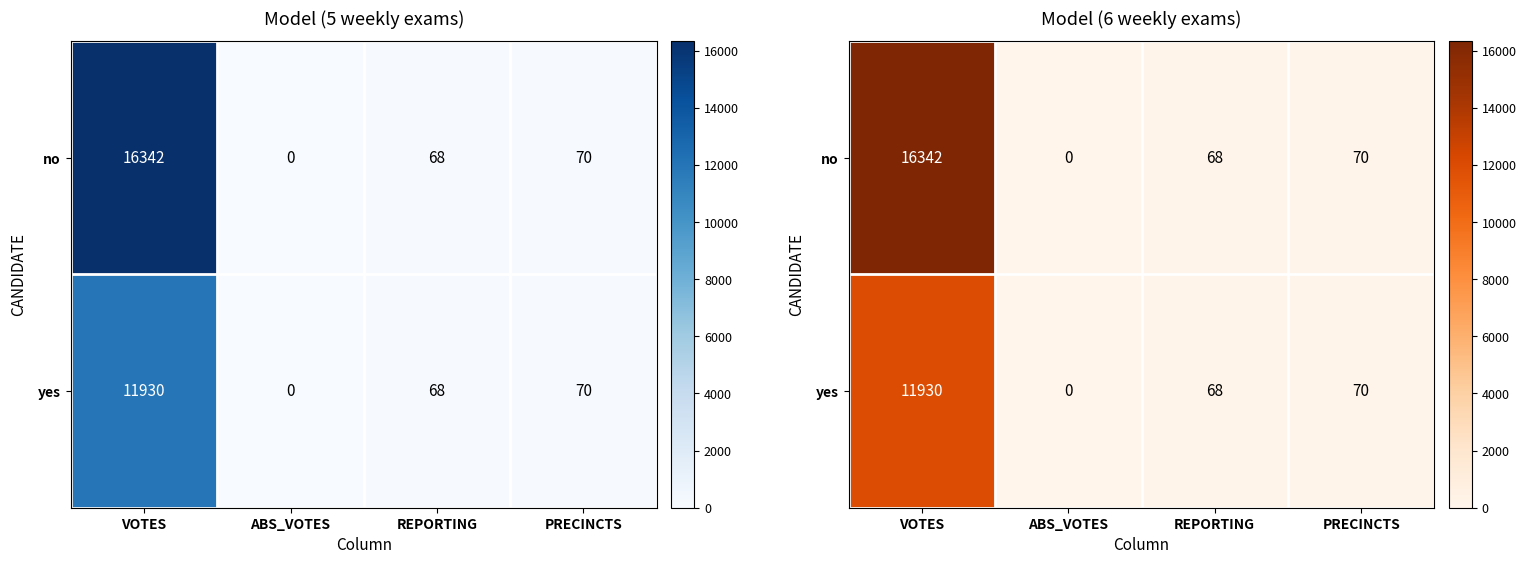

Where does the no series first go above 70?

VOTES